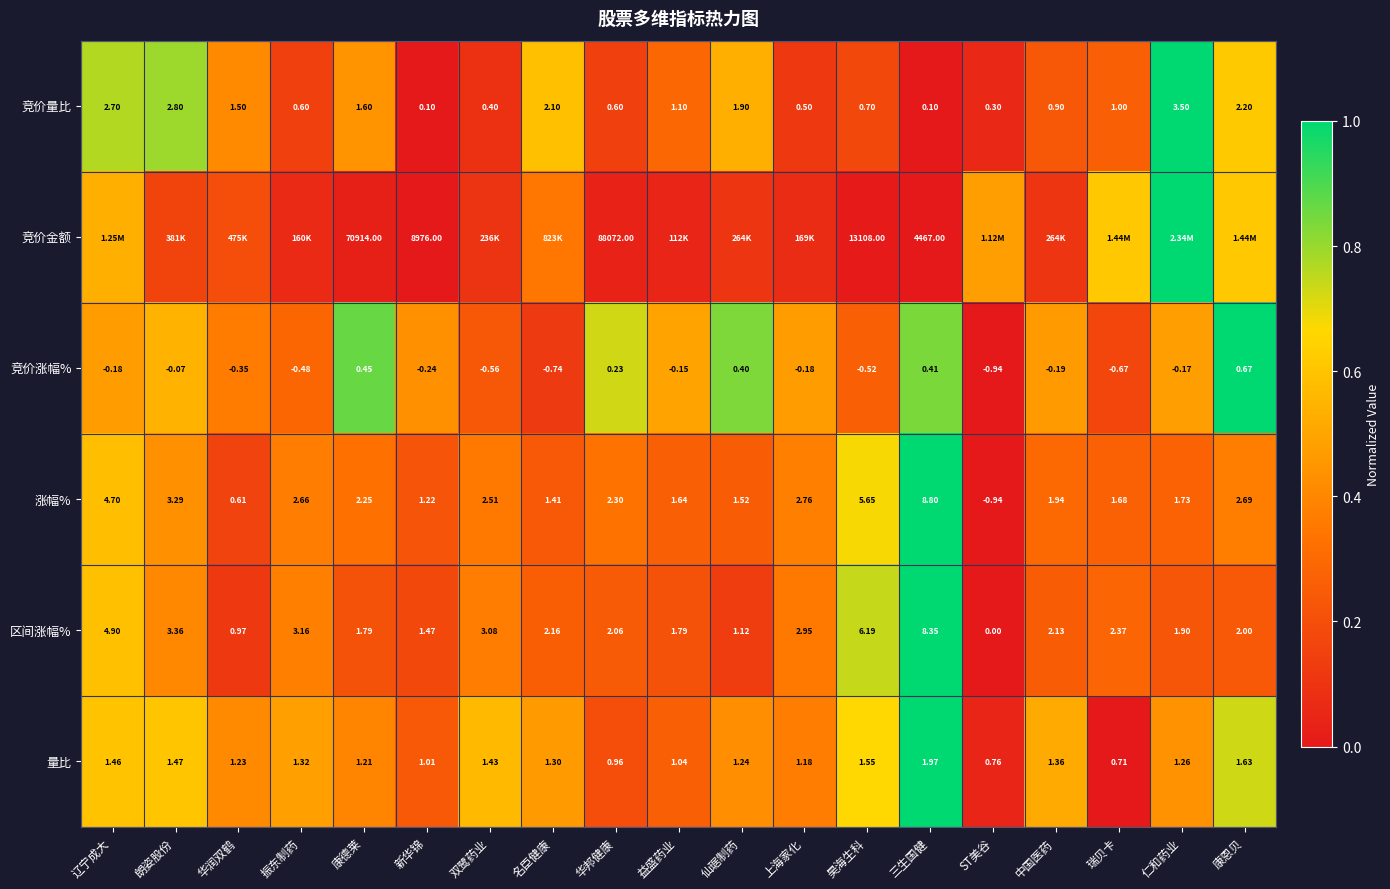

Is the value of 竞价量比 at ST美谷 greater than the value of 竞价涨幅% at 仁和药业?

Yes